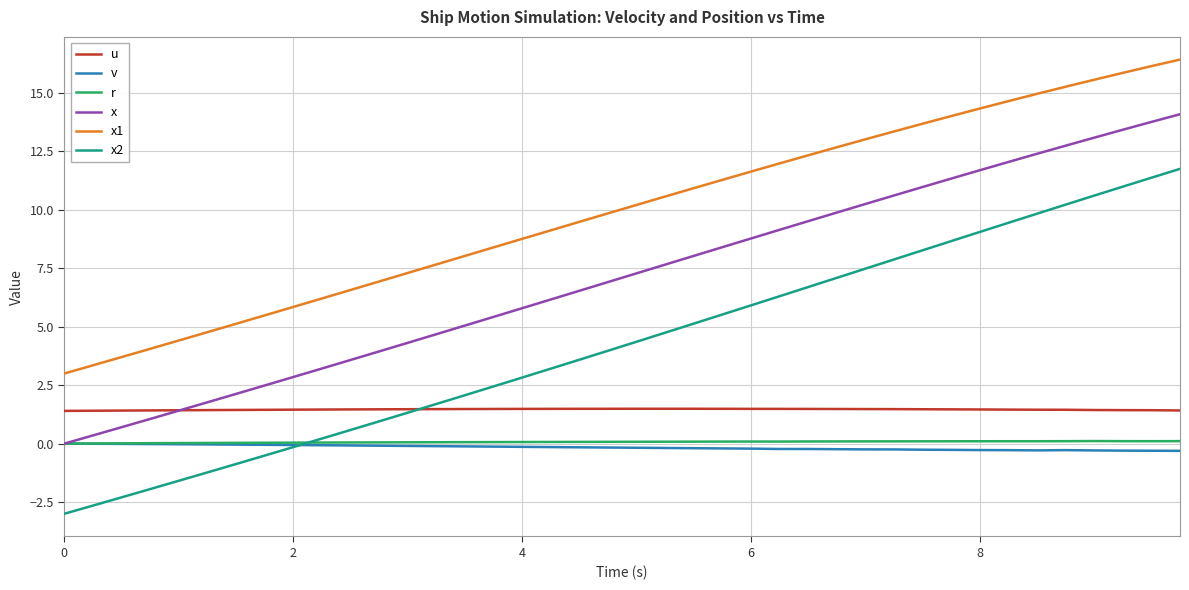

At how many categories does at least one series exceed 2?

40